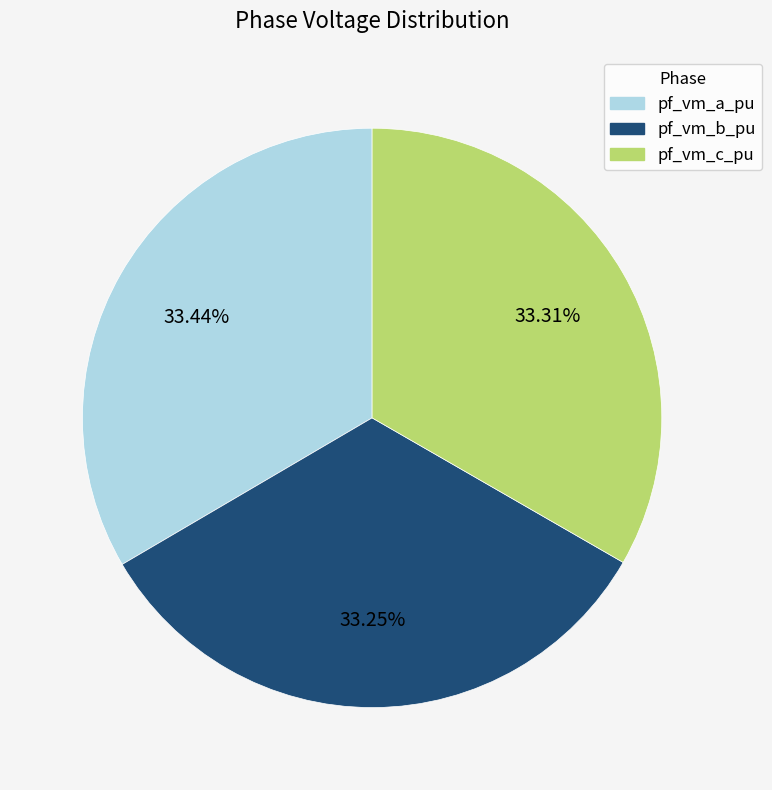

Approximately how many times larger is the value at pf_vm_b_pu compared to pf_vm_a_pu?

1.0